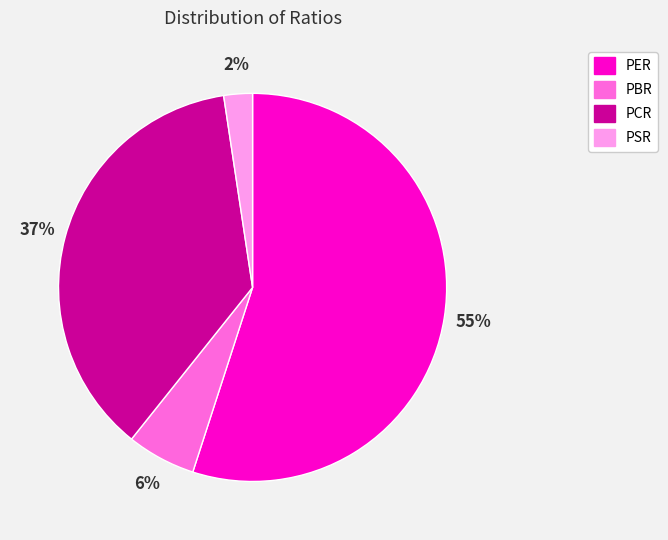

To the nearest percent, what is the combined percentage of PSR and PBR?

8%